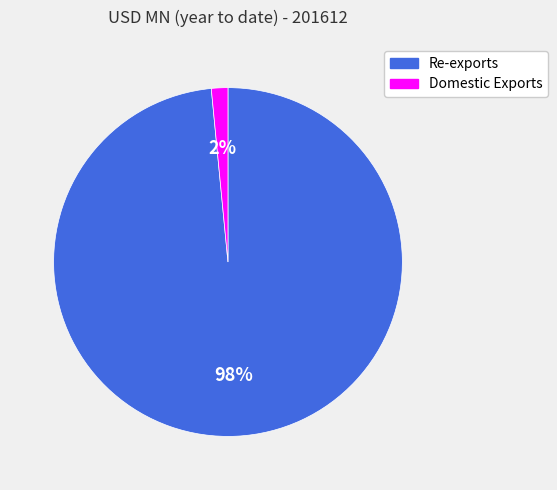

Do Domestic Exports and Re-exports together represent more than half of the pie?

Yes